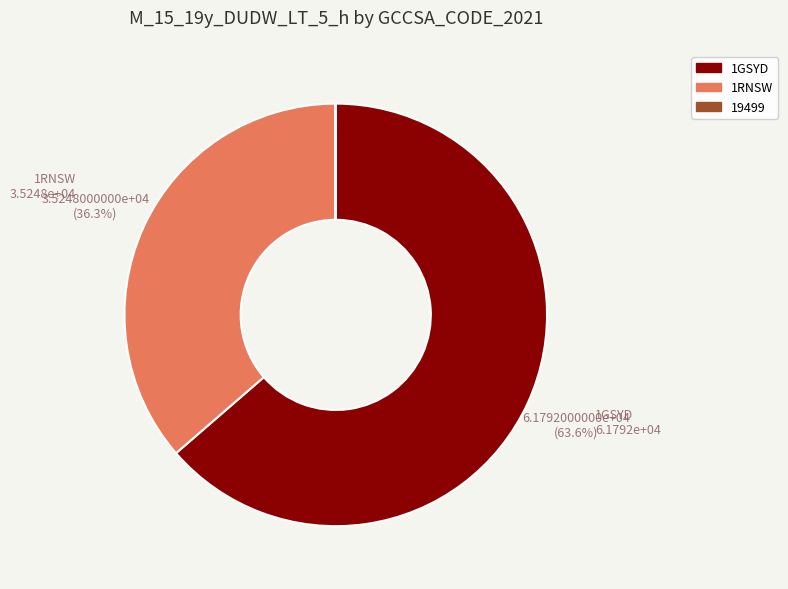

Is there a majority slice in this chart?

Yes